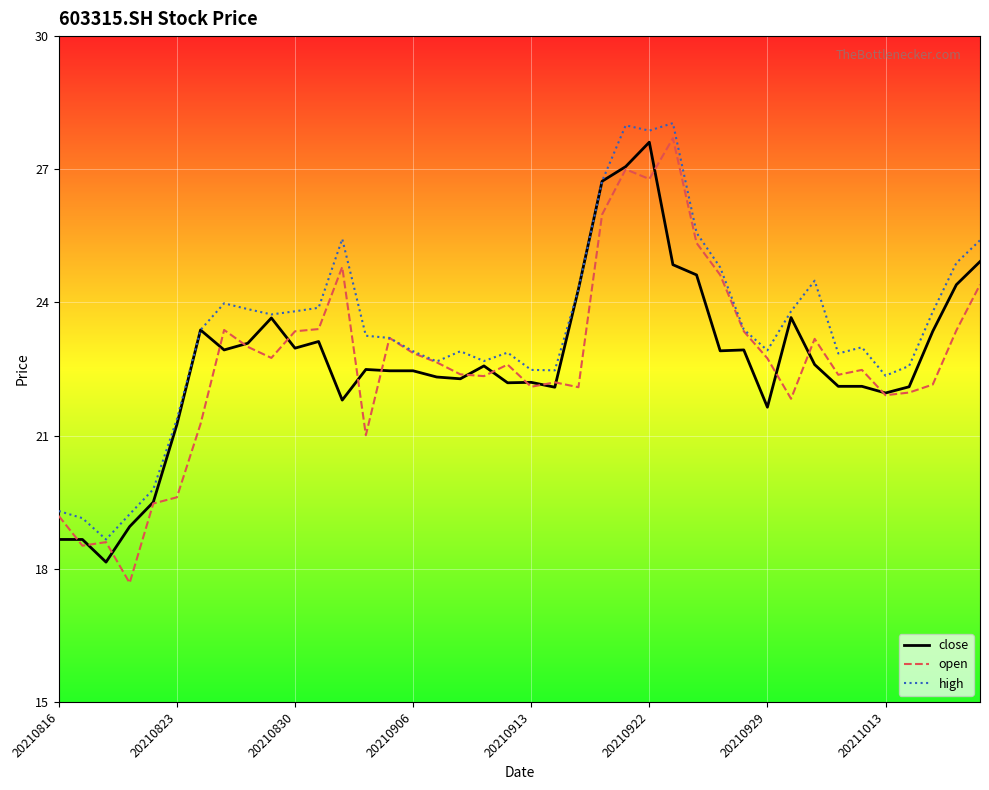

Which series has the largest total across all categories?

high